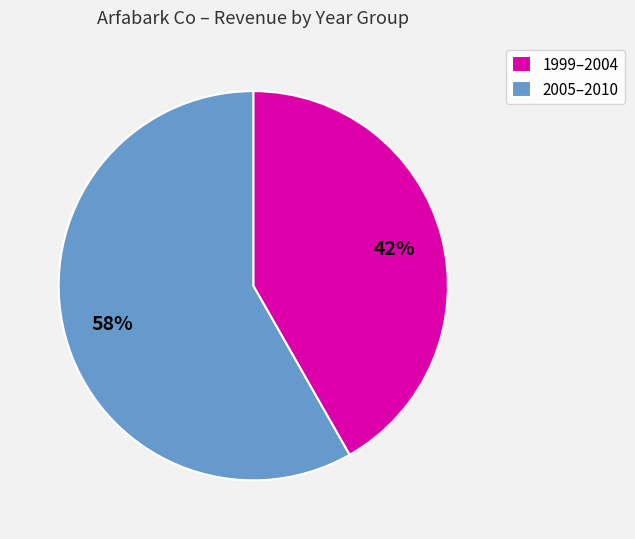

What percentage is the 1999–2004 slice, to the nearest percent?

42%